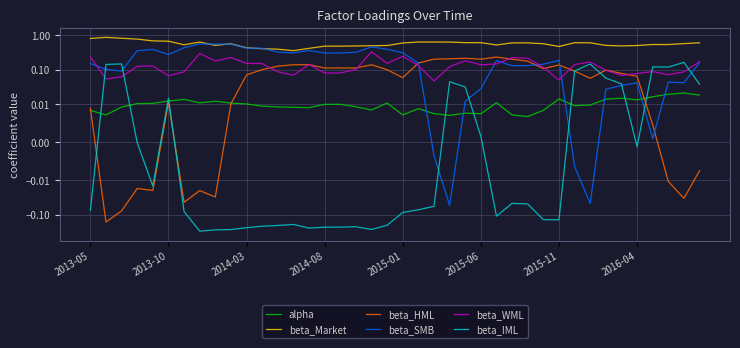

Which series has the largest total across all categories?

beta_Market